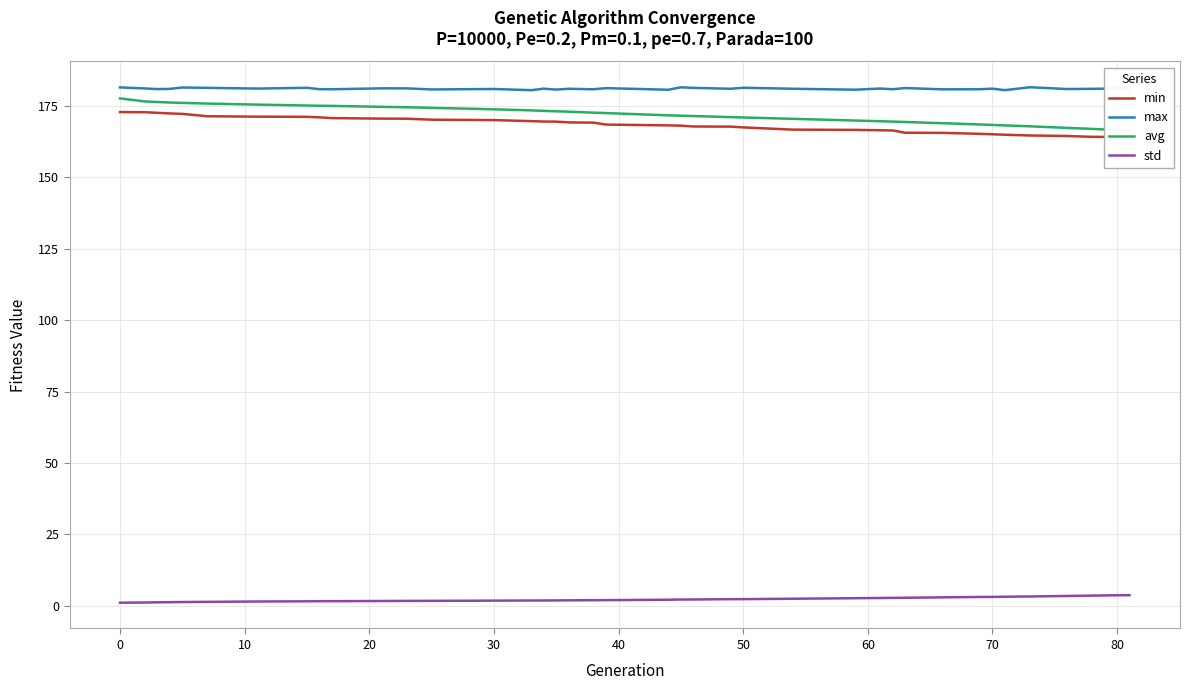

True or false: max and std cross at least once.

False